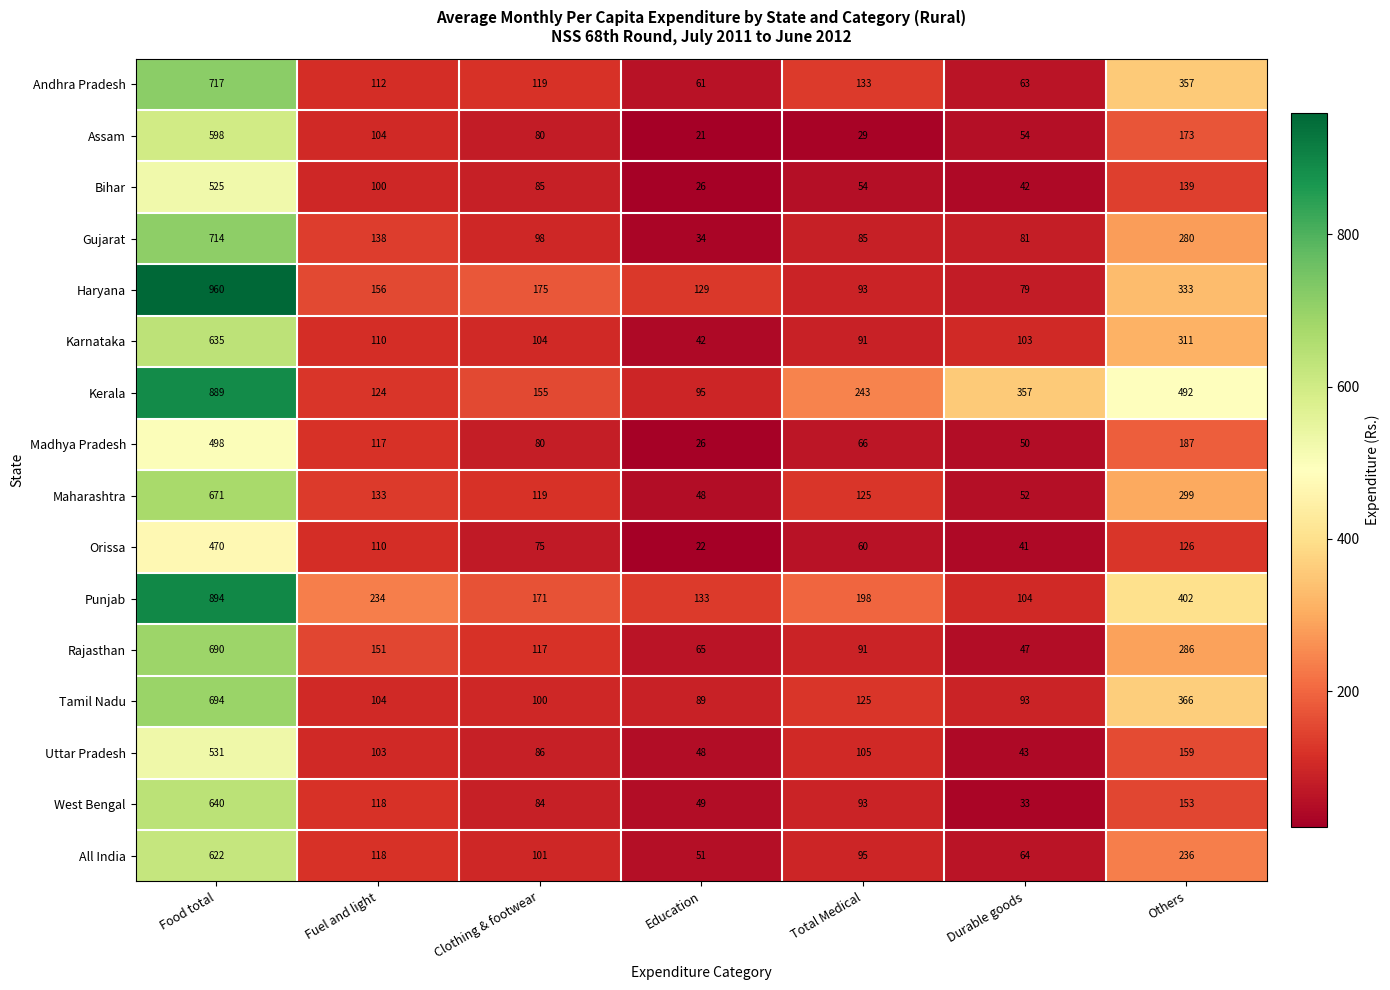

Which series has the largest total across all categories?

Kerala